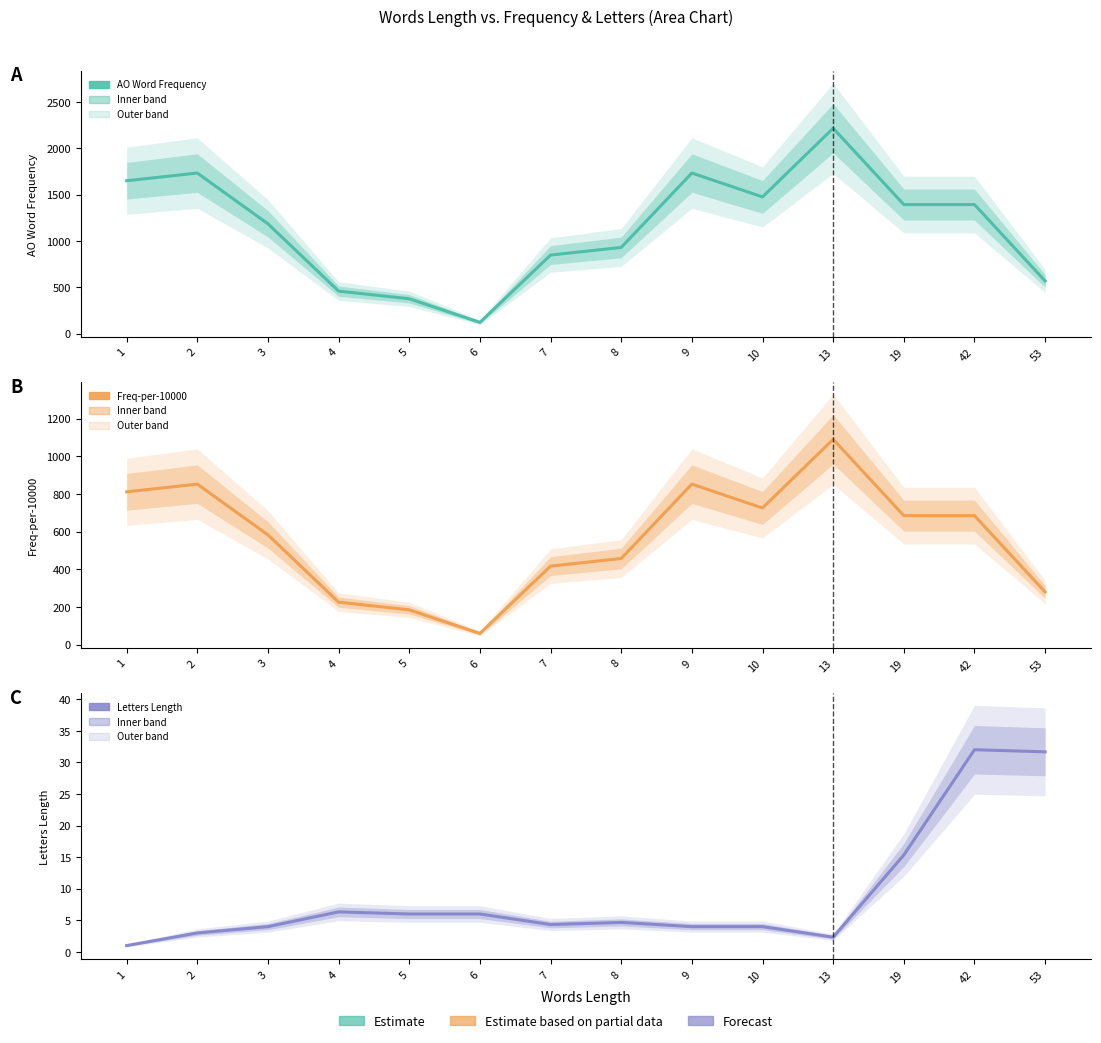

The Freq-per-10000 series shows 61.8 at 53. True or false?

False